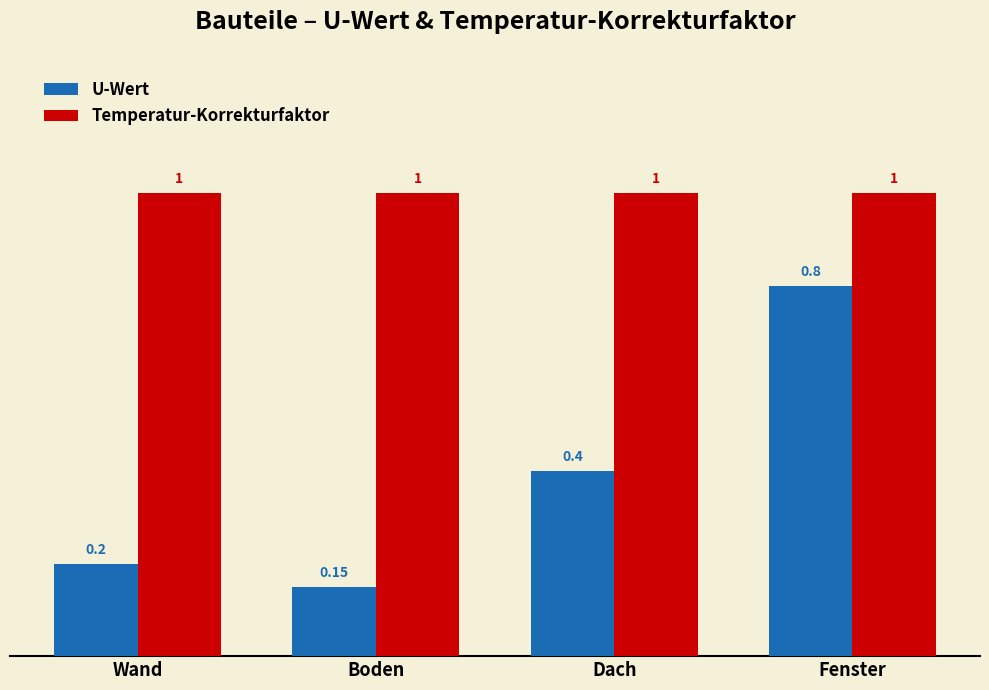

The value of Temperatur-Korrekturfaktor at Boden is 1.5. True or false?

False